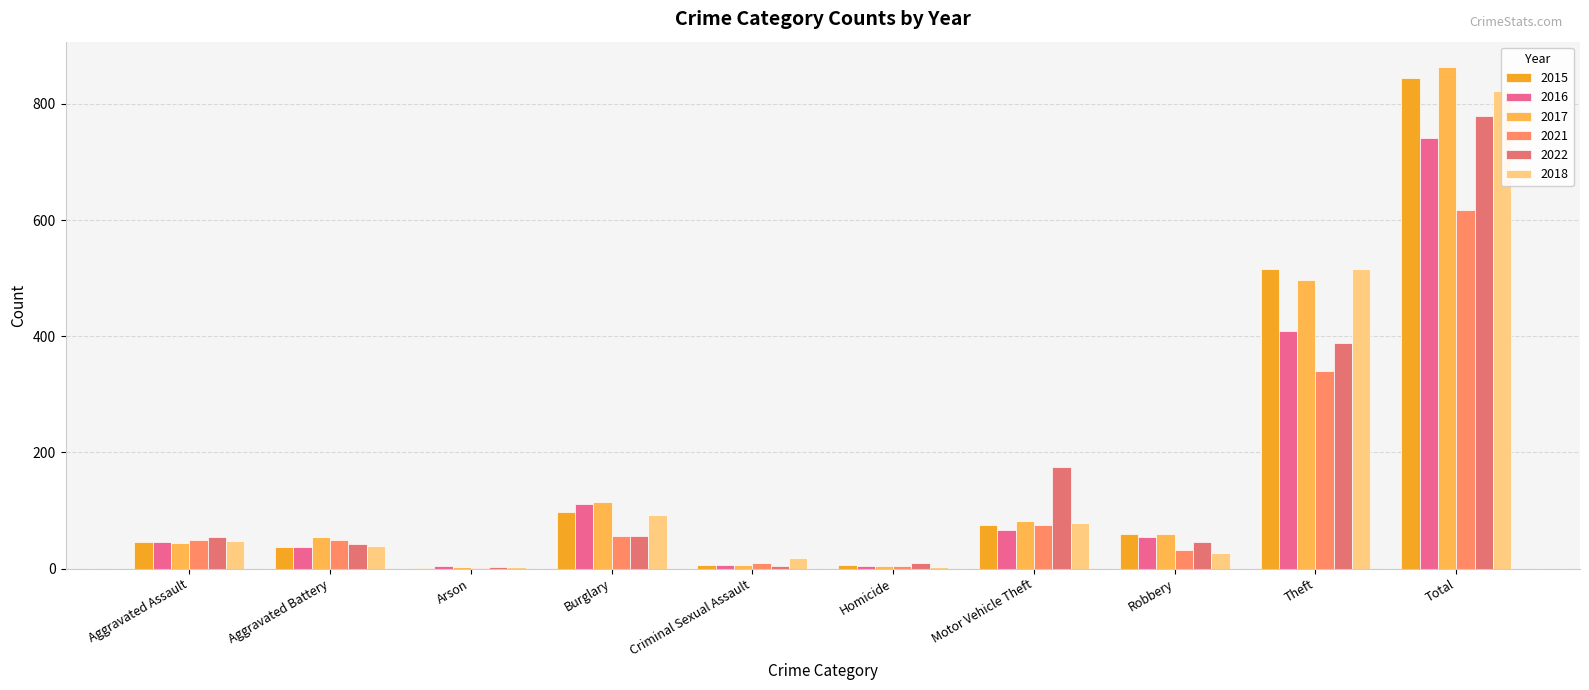

At Arson, list the series in order from largest to smallest.

2016, 2022, 2018, 2017, 2015, 2021